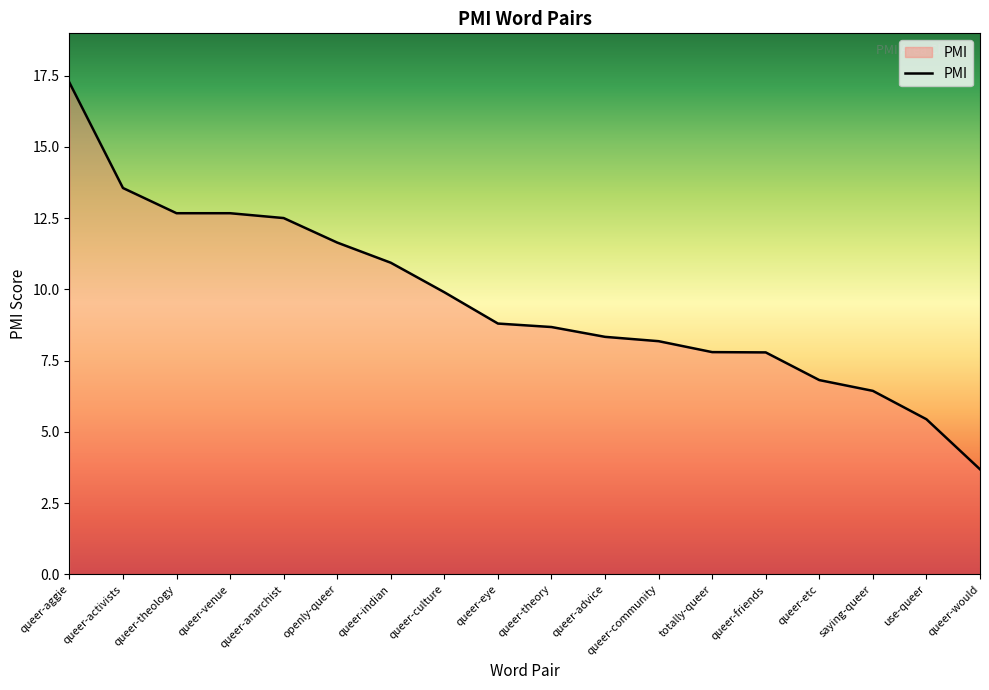

Which category has the lowest value across all series?

queer-would